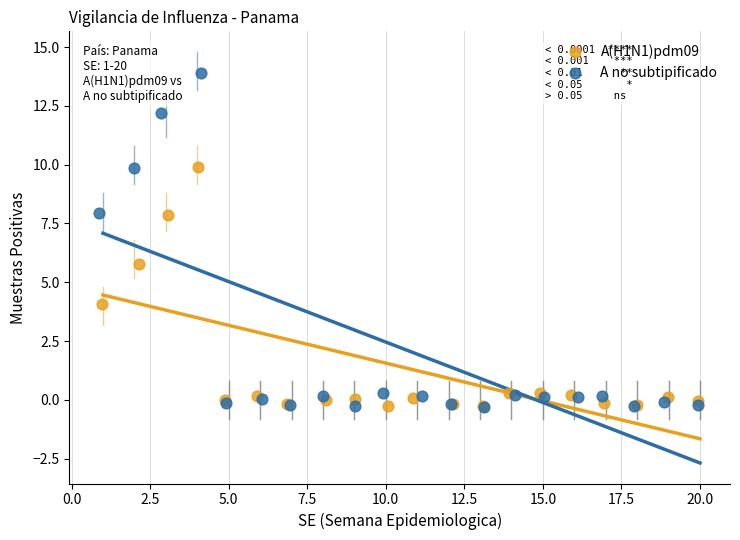

Which series has the largest Y range (max minus min)?

A no subtipificado